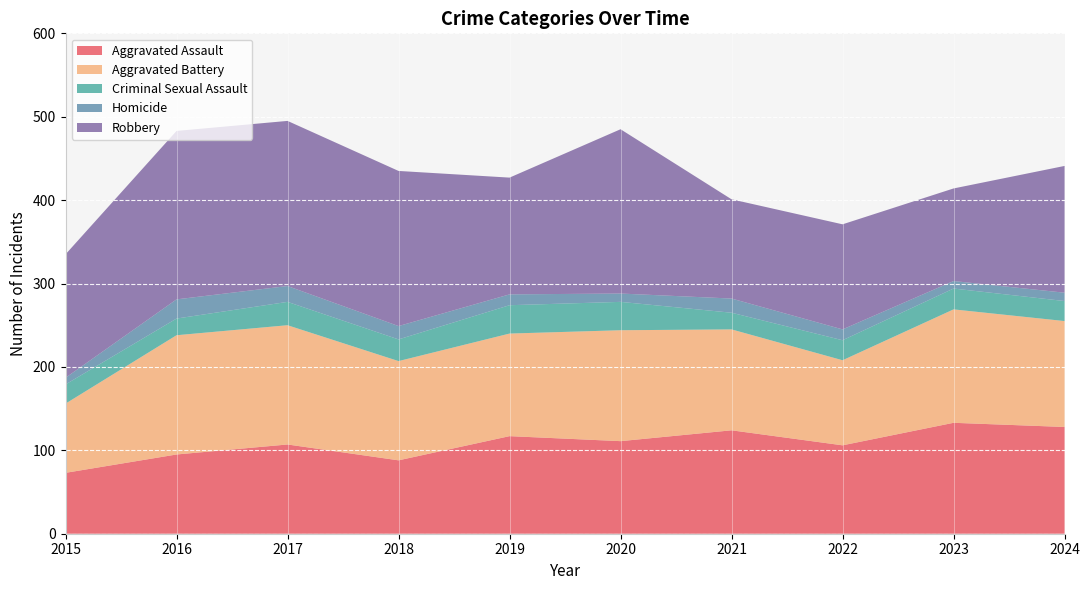

Reading right to left, extract all data points from this chart.

Aggravated Assault: 2024=128	2023=133	2022=106	2021=124	2020=111	2019=117	2018=88	2017=107	2016=95	2015=73
Aggravated Battery: 2024=255	2023=269	2022=208	2021=245	2020=244	2019=240	2018=207	2017=250	2016=238	2015=156
Criminal Sexual Assault: 2024=279	2023=294	2022=232	2021=265	2020=278	2019=274	2018=233	2017=278	2016=258	2015=179
Homicide: 2024=289	2023=303	2022=245	2021=282	2020=288	2019=287	2018=249	2017=297	2016=281	2015=187
Robbery: 2024=441	2023=414	2022=371	2021=401	2020=485	2019=427	2018=435	2017=495	2016=483	2015=335